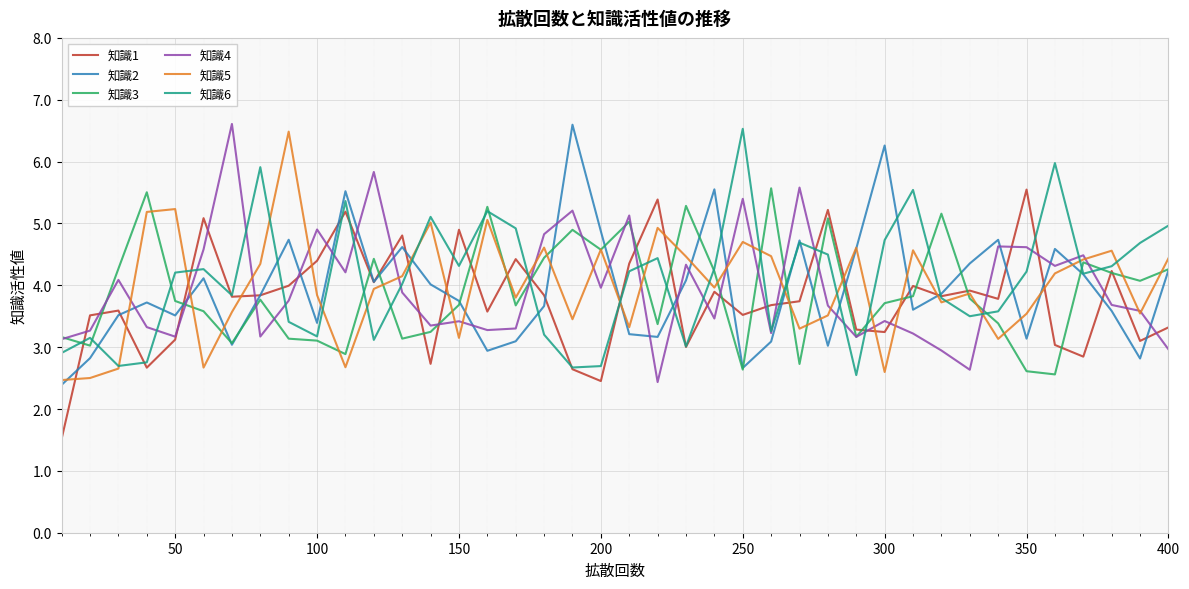

What is the minimum value shown in the chart?

1.5